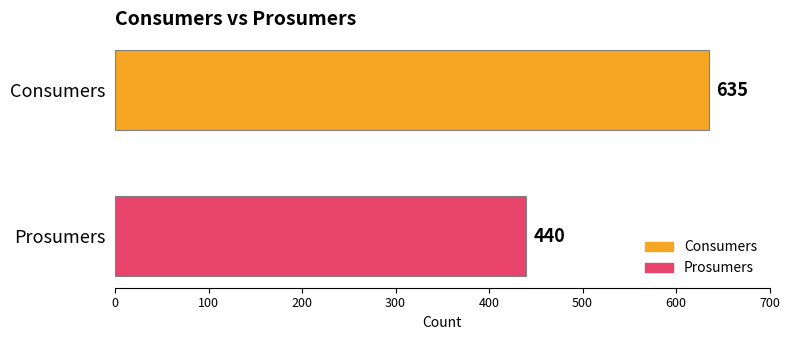

What is the lowest value of the Prosumers series?

440